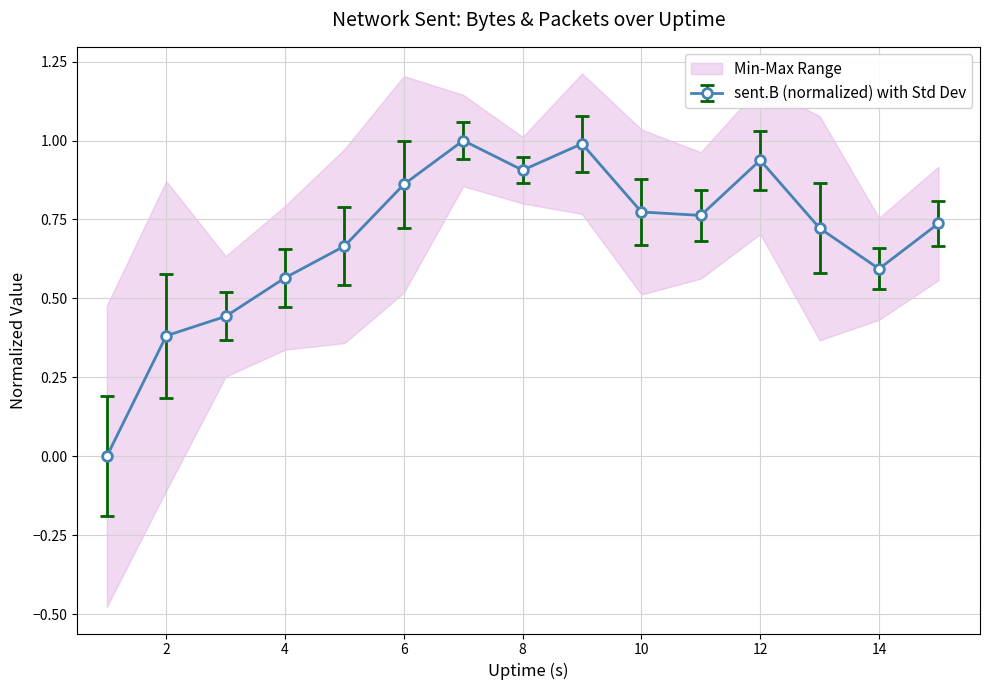

Reading left to right, what are all the values shown in this chart?

1=0.0	2=0.4	3=0.4	4=0.6	5=0.7	6=0.9	7=1.0	8=0.9	9=1.0	10=0.8	11=0.8	12=0.9	13=0.7	14=0.6	15=0.7